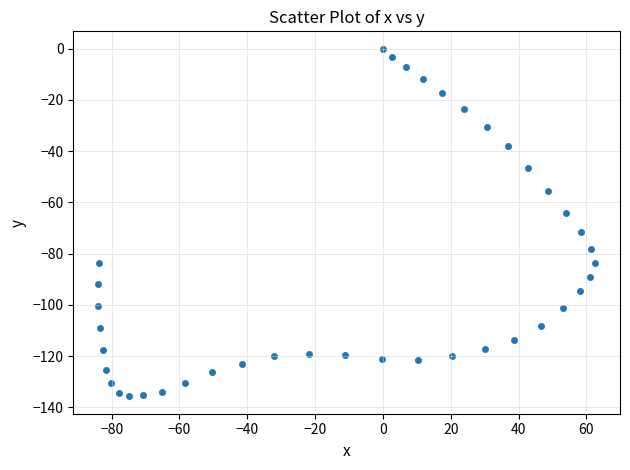

What Y value in the scatter plot is closest to -67?

-64.1